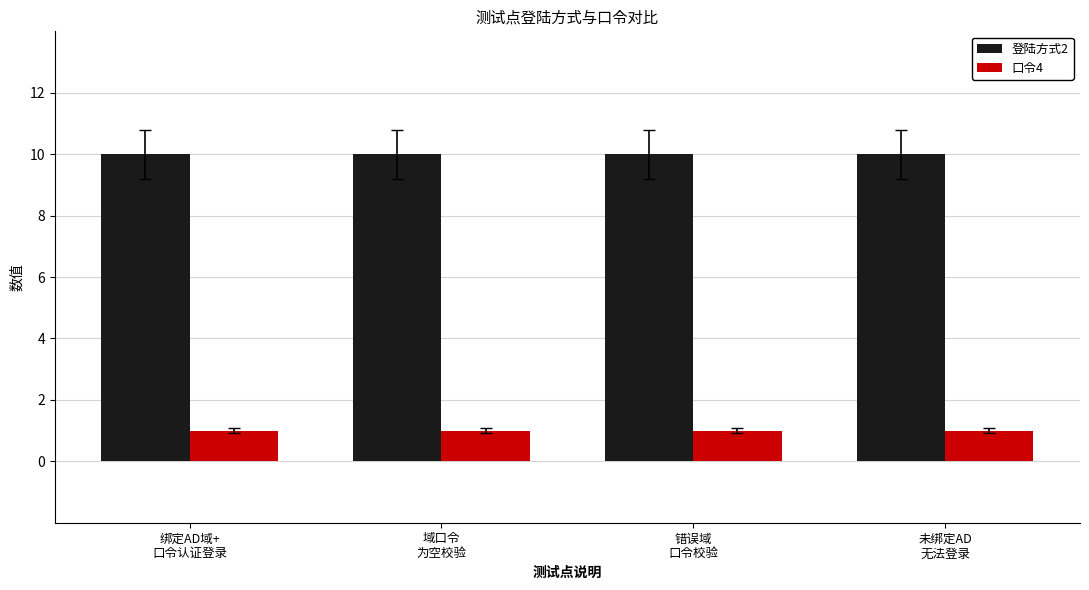

True or false: 口令4 has a value of 1 at 错误域
口令校验.

True